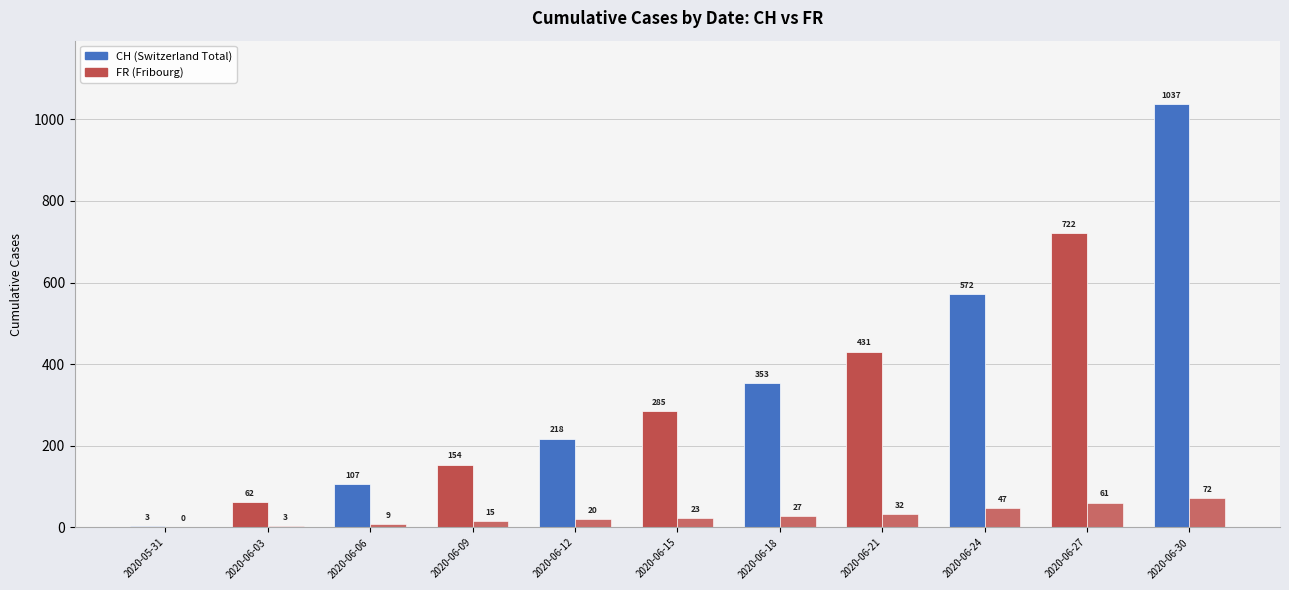

What is the change in value from 2020-06-06 to 2020-06-21?

+23